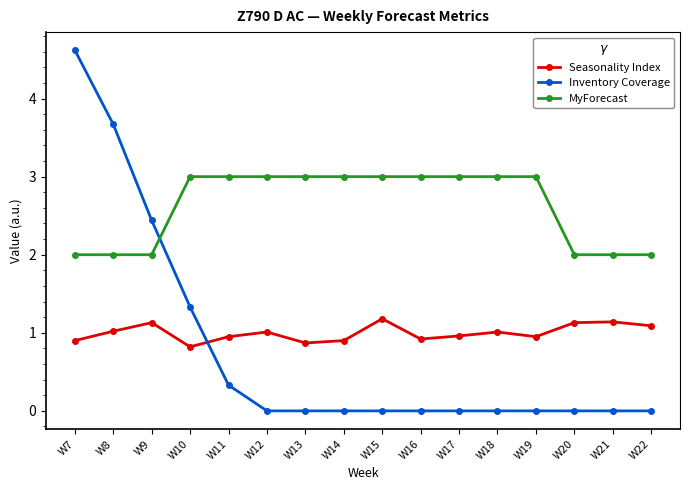

Rank the series at W14 from lowest to highest value.

Inventory Coverage, Seasonality Index, MyForecast